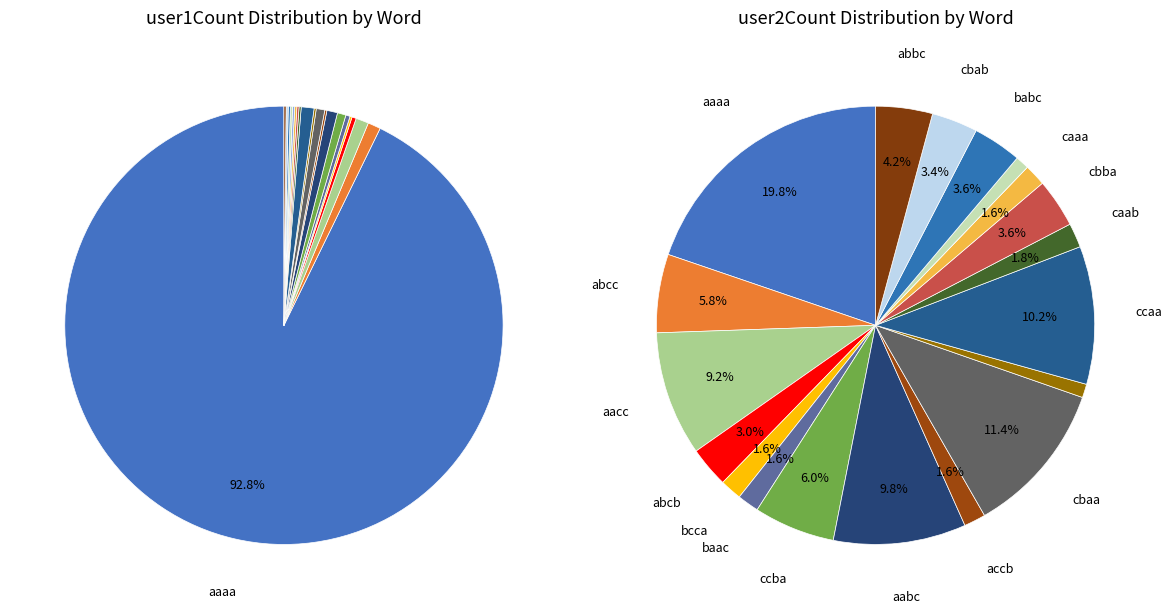

How many slices are in this pie chart?

20